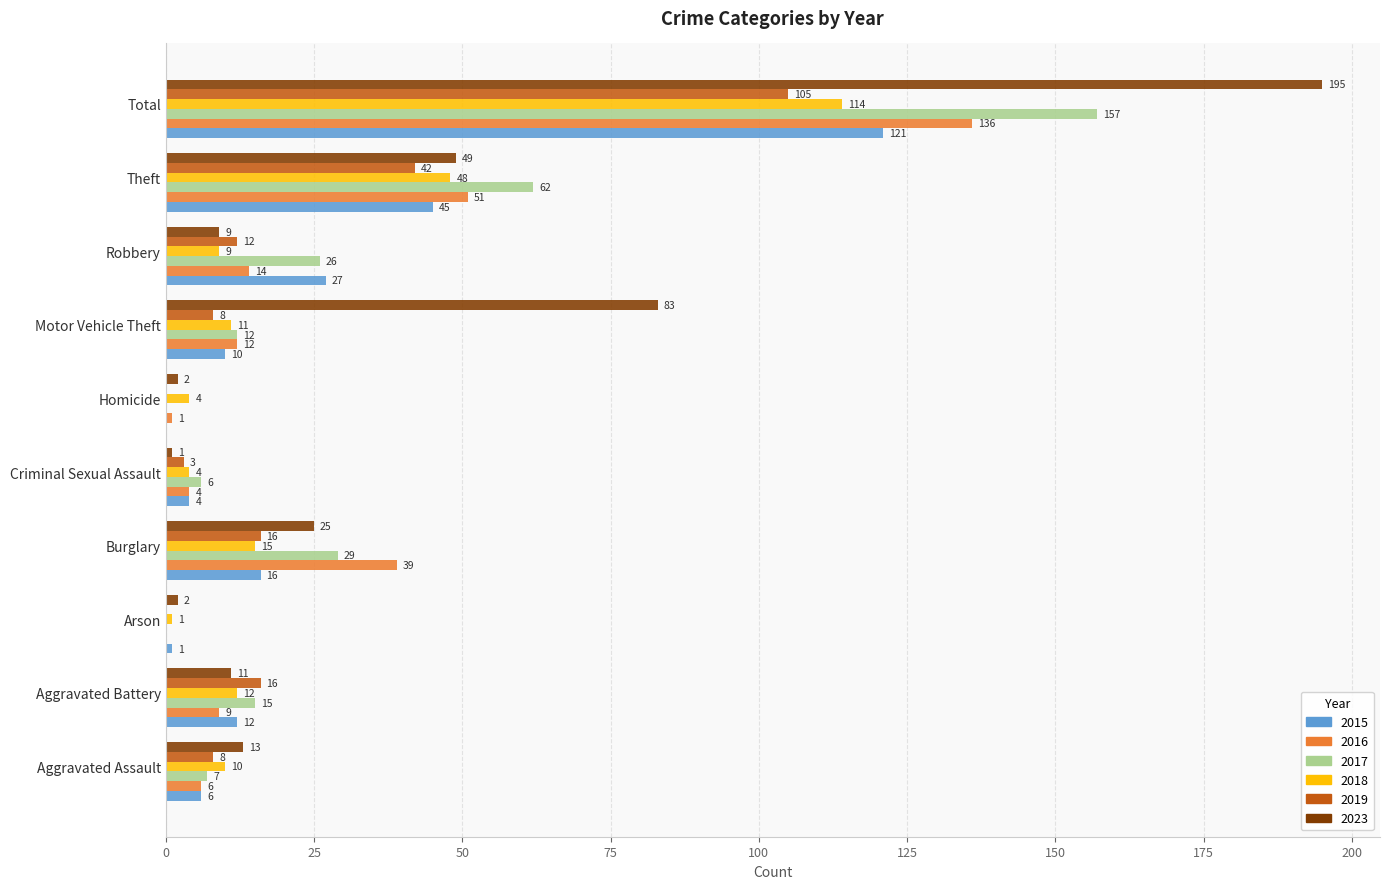

How many distinct data groups are displayed?

6